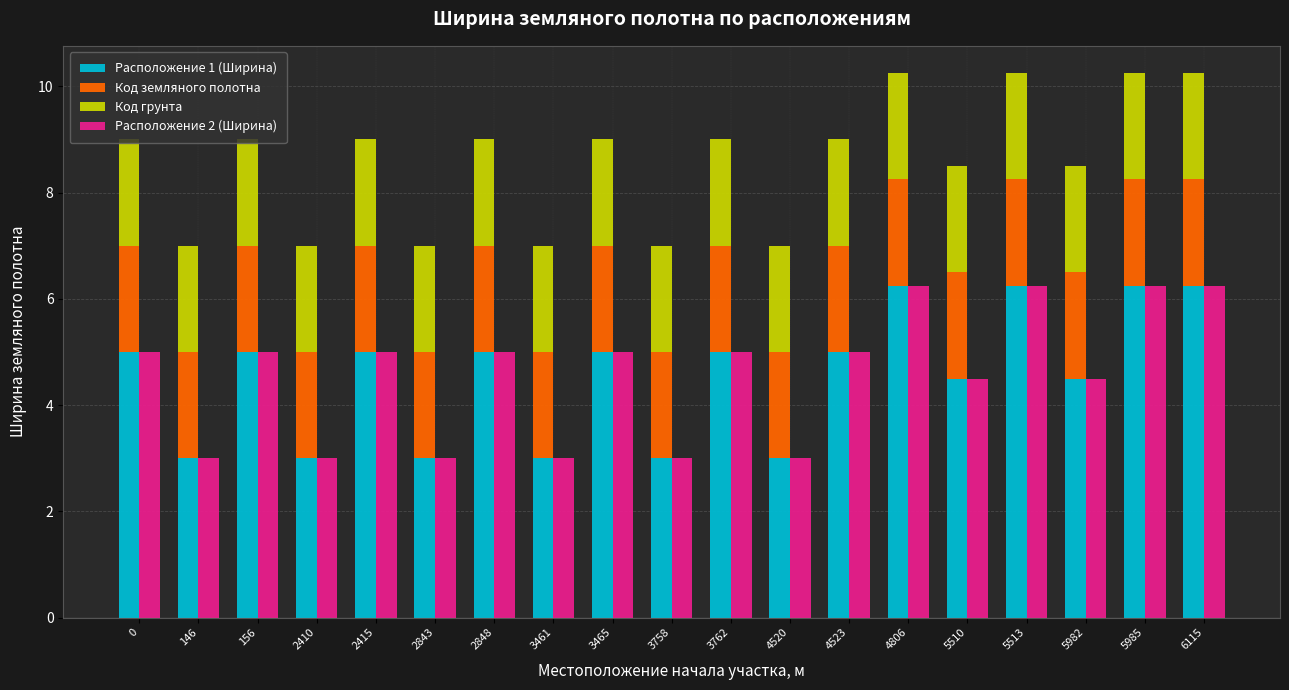

How many distinct data groups are displayed?

4